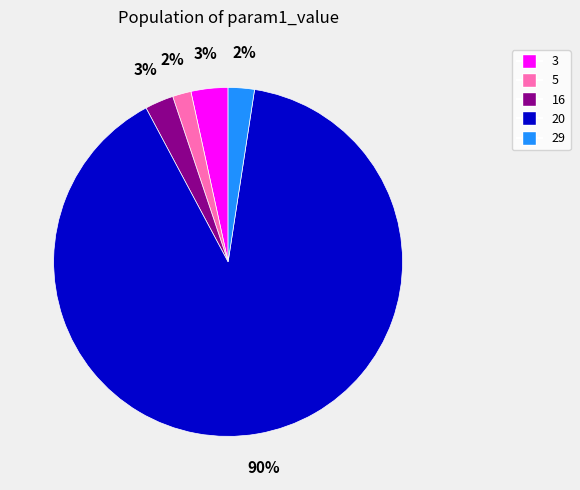

Between 3 and 16, which is larger?

3